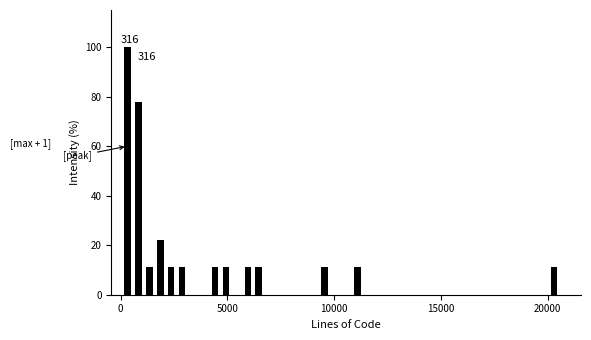

Around what value on the x-axis is the tallest bar? Give the approximate position of its centre, as read against the axis.

500